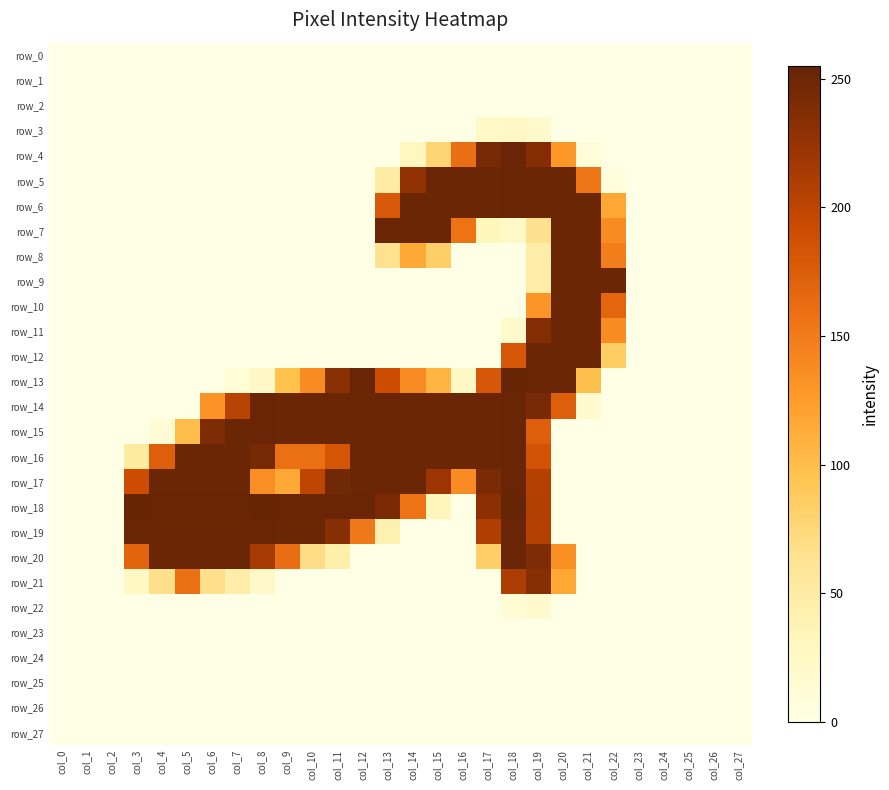

Between col_3 and col_19, which series saw the biggest shift?

row_13